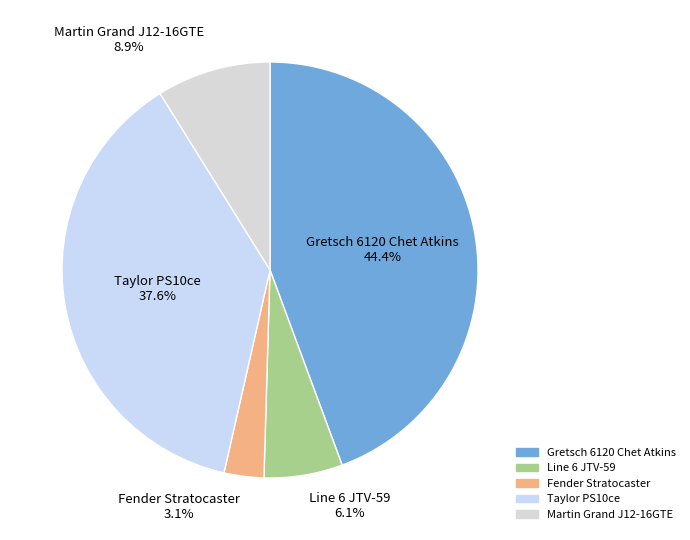

Rank the categories by value from lowest to highest.

Fender Stratocaster, Line 6 JTV-59, Martin Grand J12-16GTE, Taylor PS10ce, Gretsch 6120 Chet Atkins